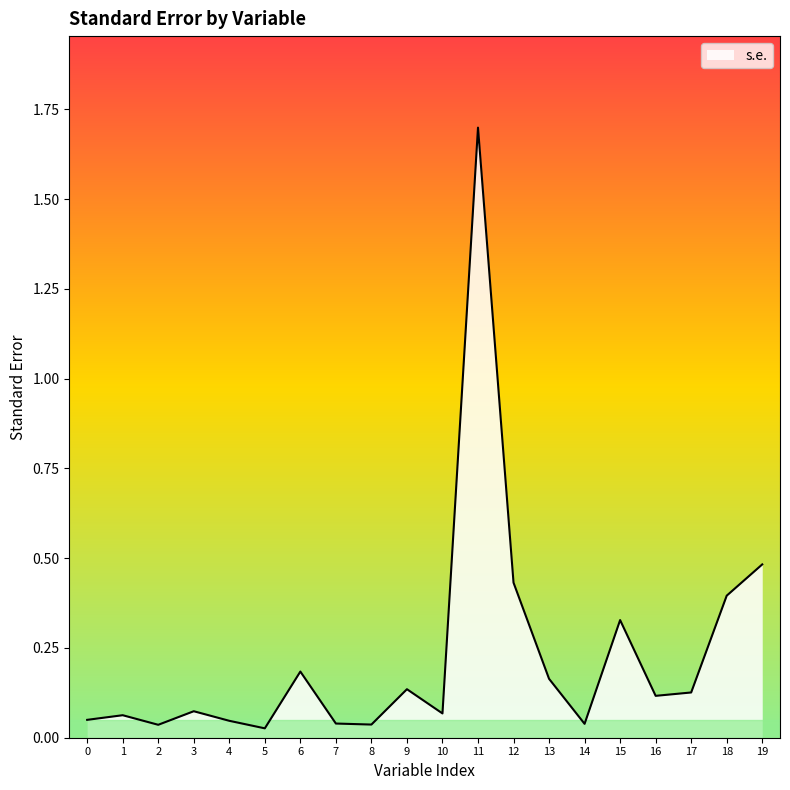

Is it true that the value at 1 is 0.1?

True